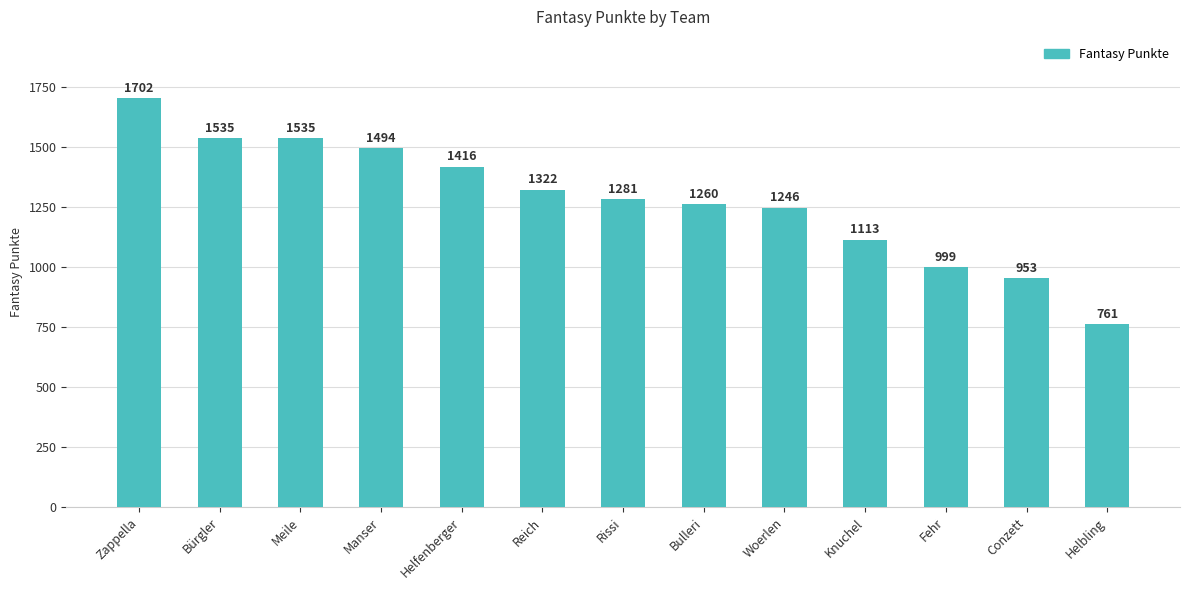

What is the smallest value displayed?

761